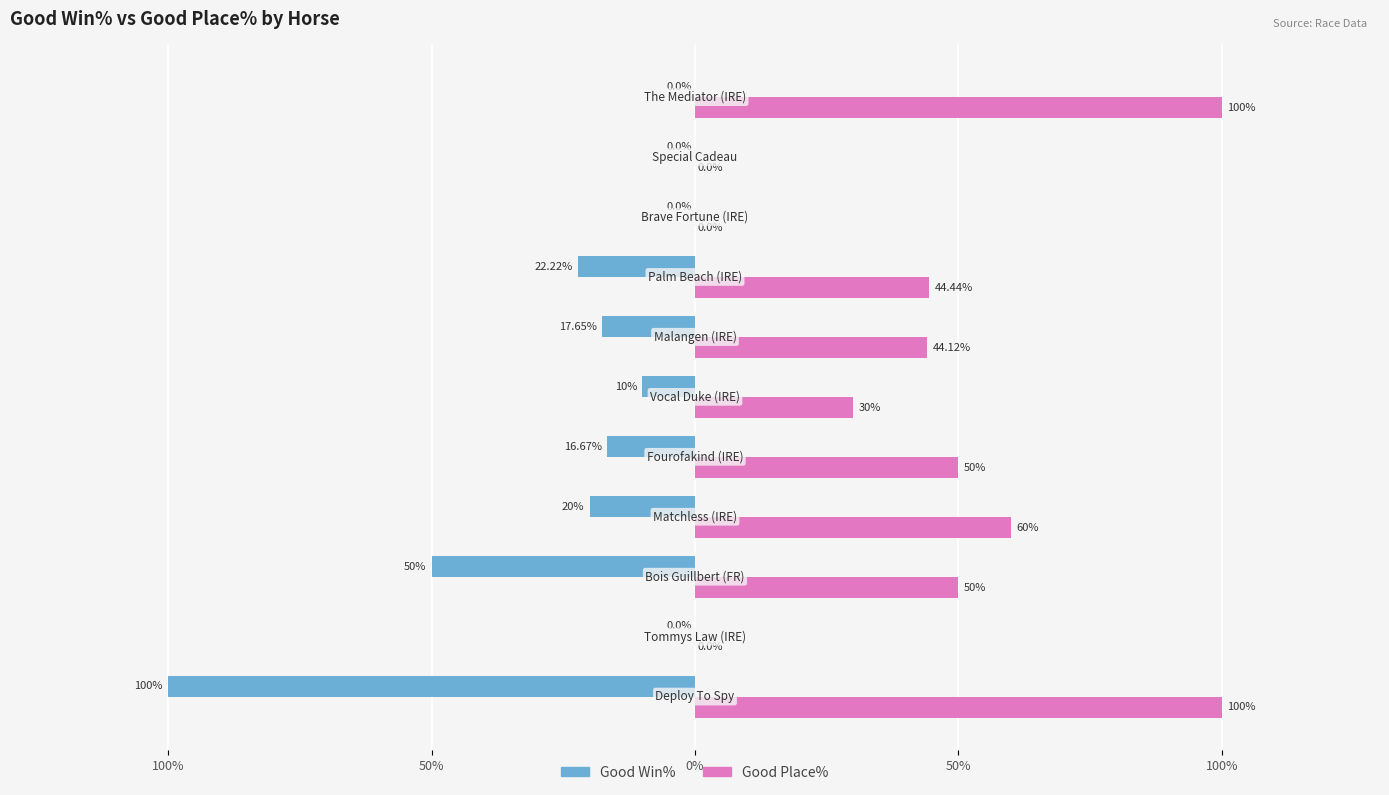

What are all the series names shown in the legend?

Good Win%, Good Place%